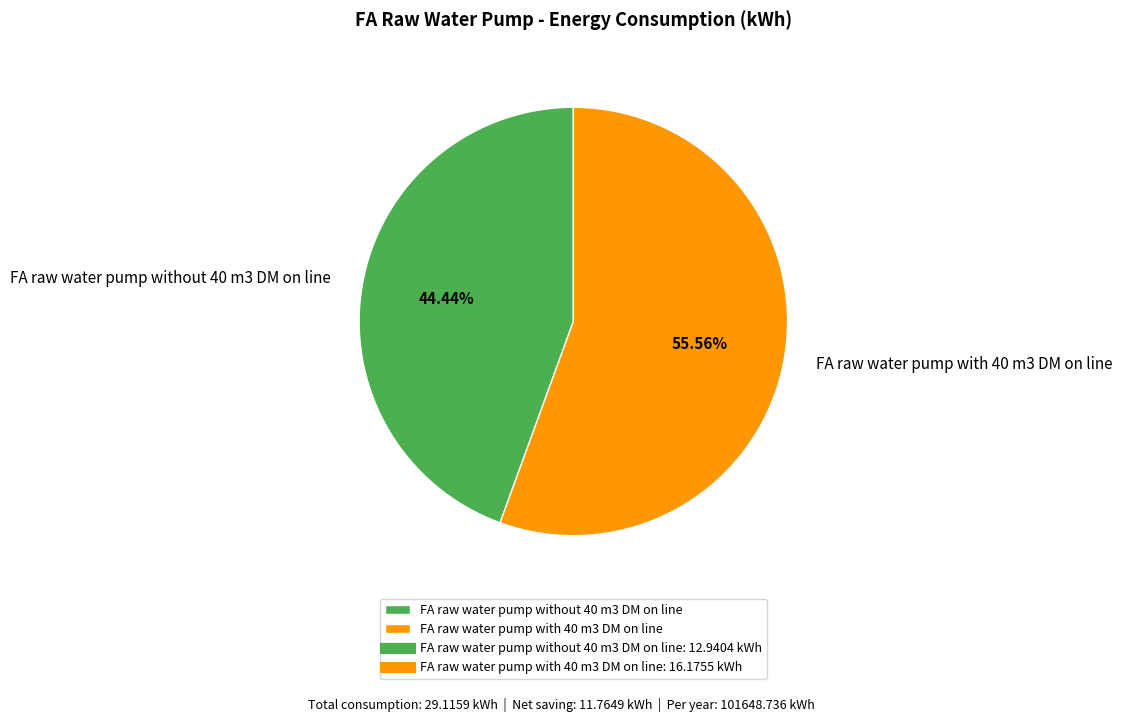

True or false: FA raw water pump with 40 m3 DM on line accounts for 67% of the total.

False